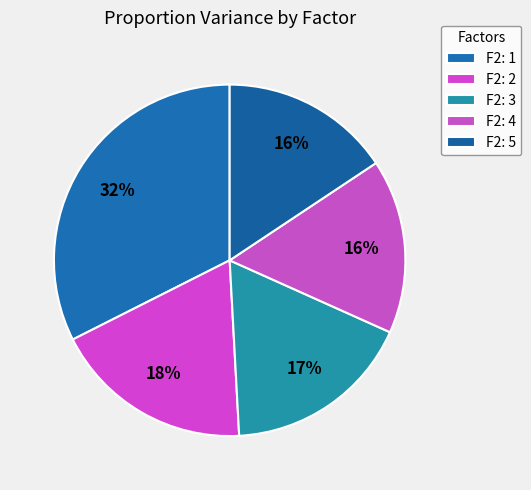

How many slices are in this pie chart?

5